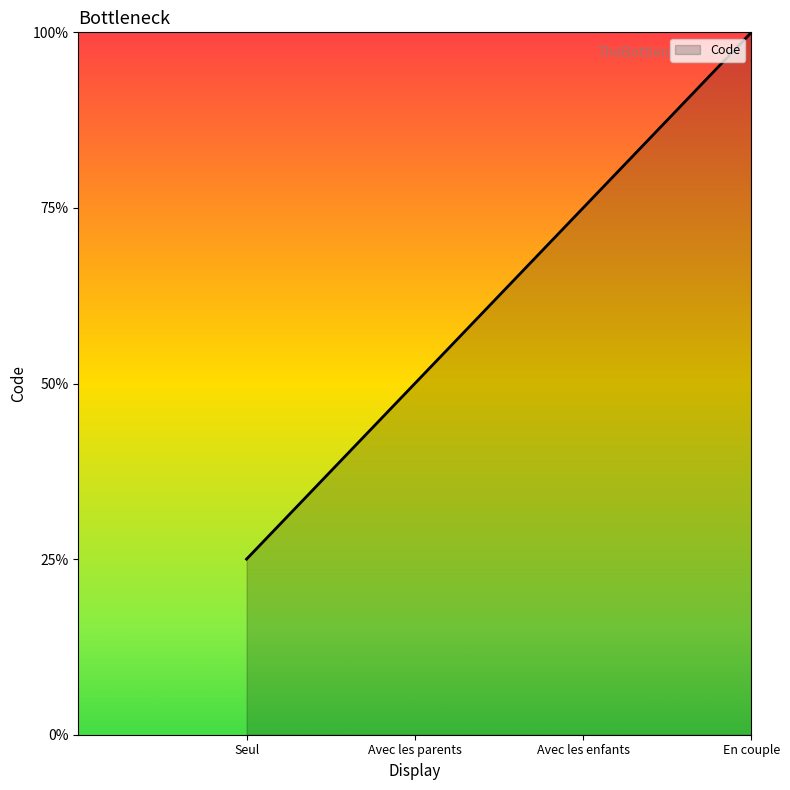

Is this an area chart (filled region under the line)?

Yes